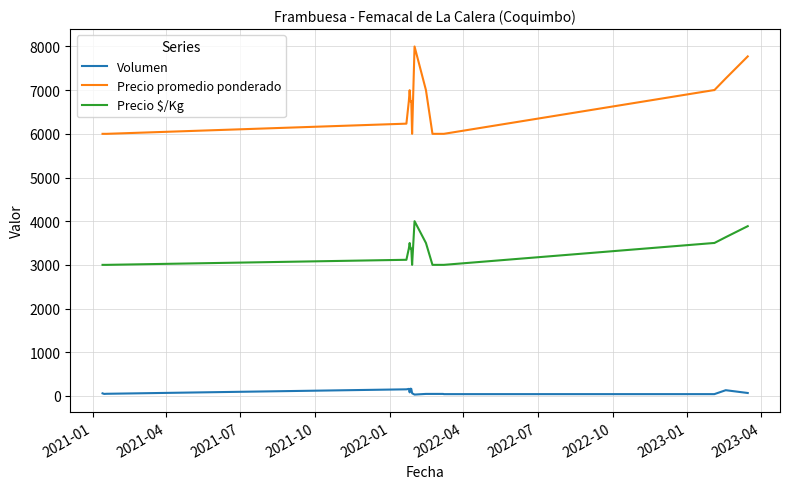

List the series in order of their overall mean, lowest first.

Volumen, Precio $/Kg, Precio promedio ponderado